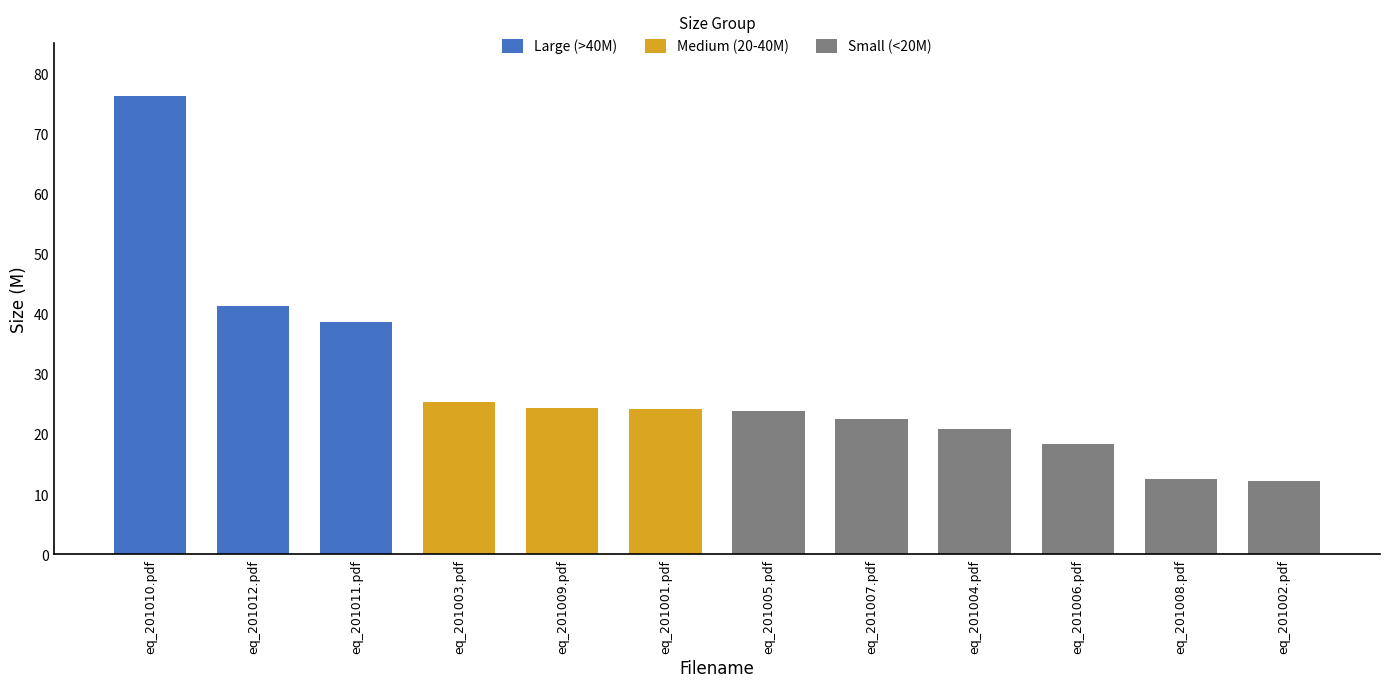

The chart shows a value of 2.9 at eq_201008.pdf. True or false?

False